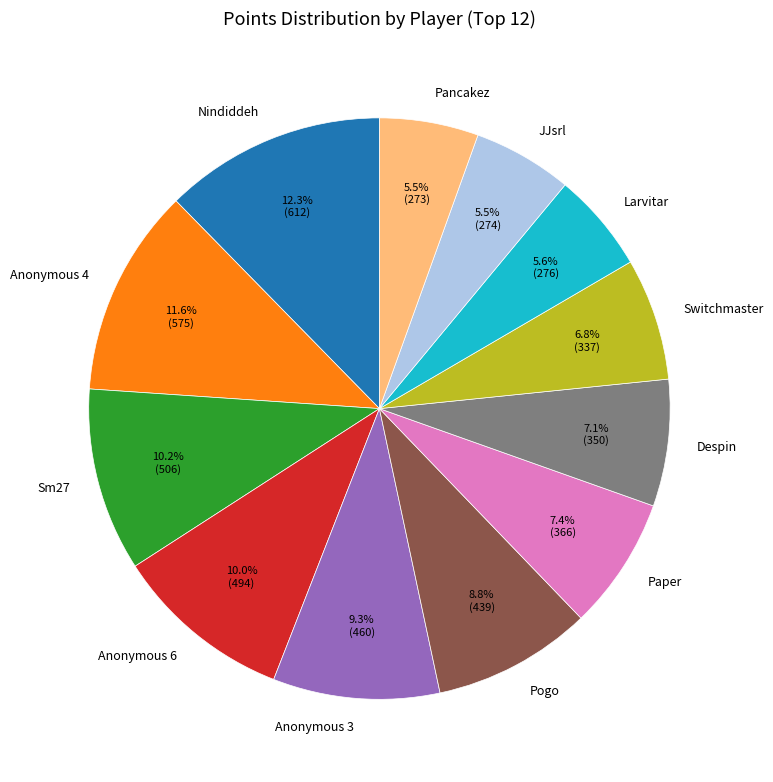

What percentage is the Anonymous 4 slice, to the nearest percent?

12%